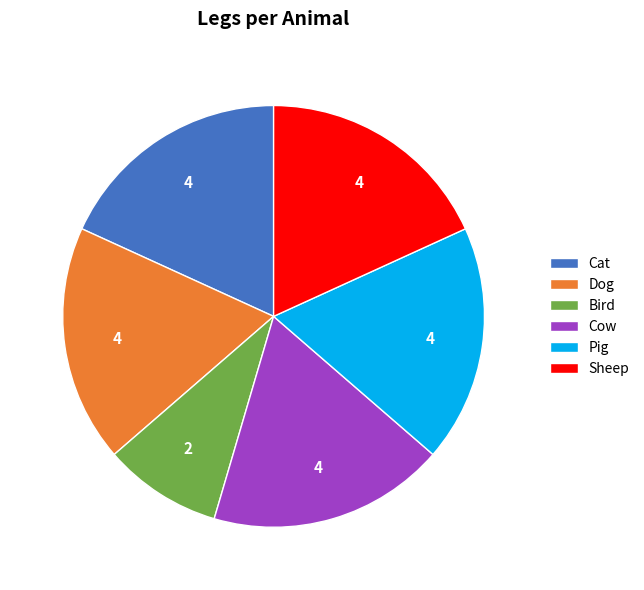

Does Sheep represent more than half of the total?

No